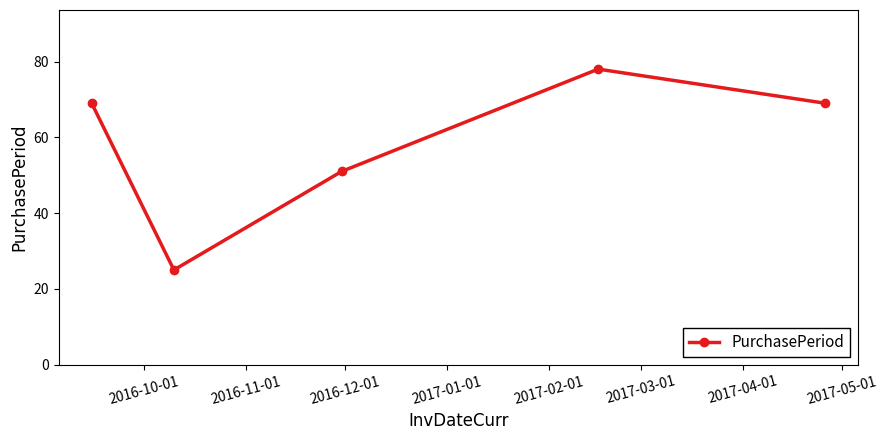

How many interior local peaks (higher than both neighbors) does the data have?

1